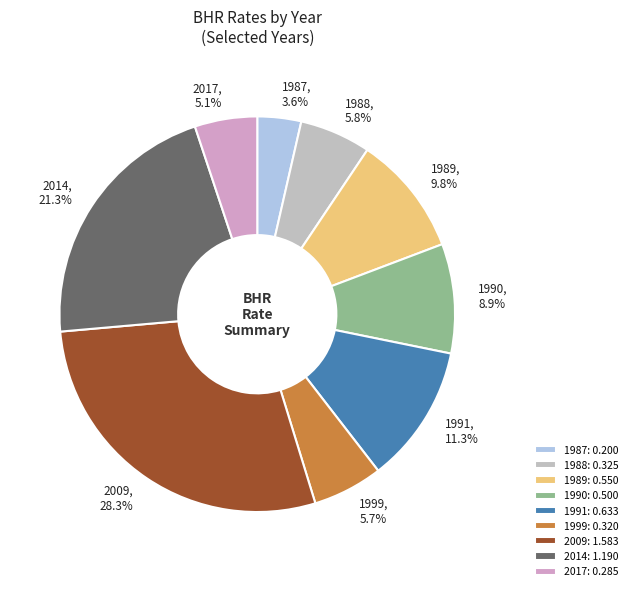

Is there any slice that represents more than half of the pie?

No